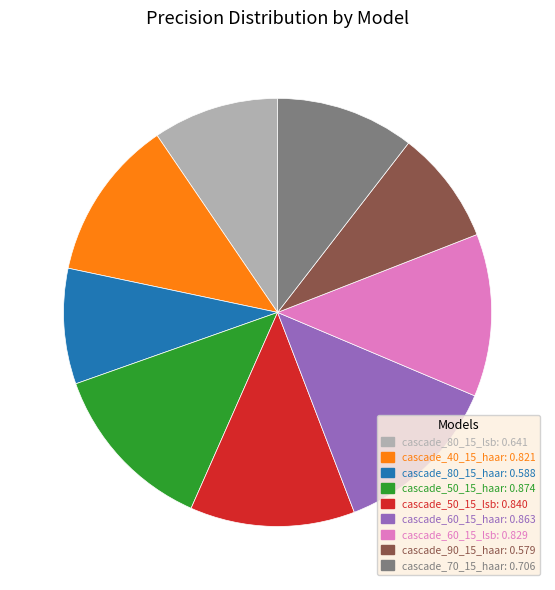

True or false: cascade_80_15_haar accounts for 20% of the total.

False